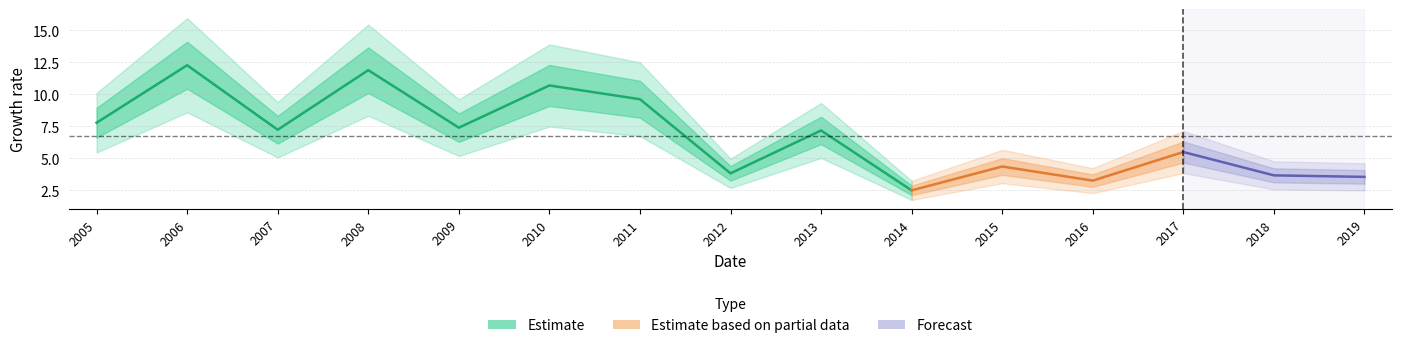

True or false: the data shows 7.4 at 2009.

True